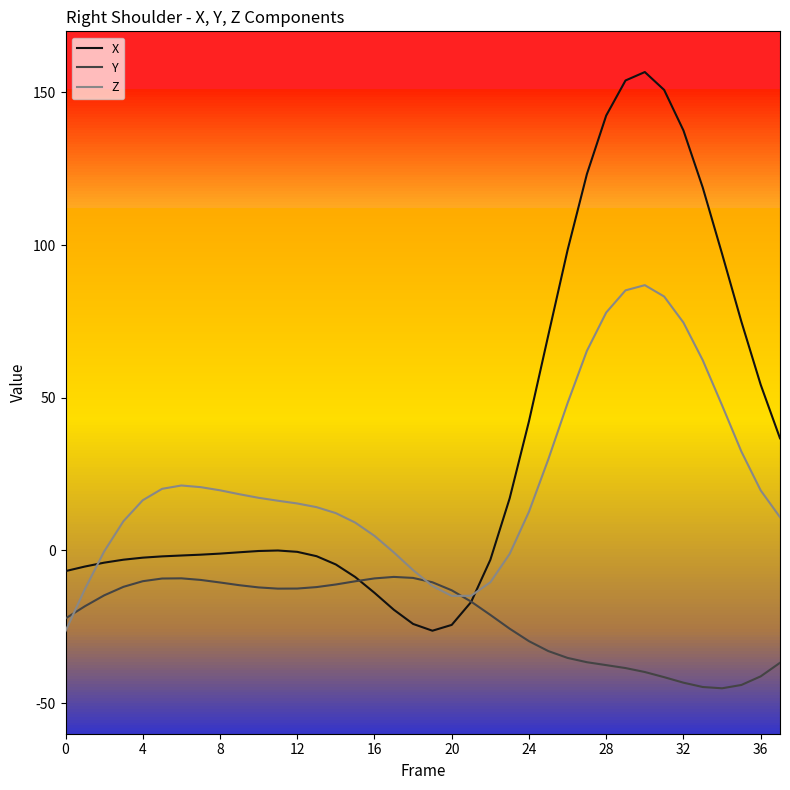

What is the sum of all X values?

1303.3